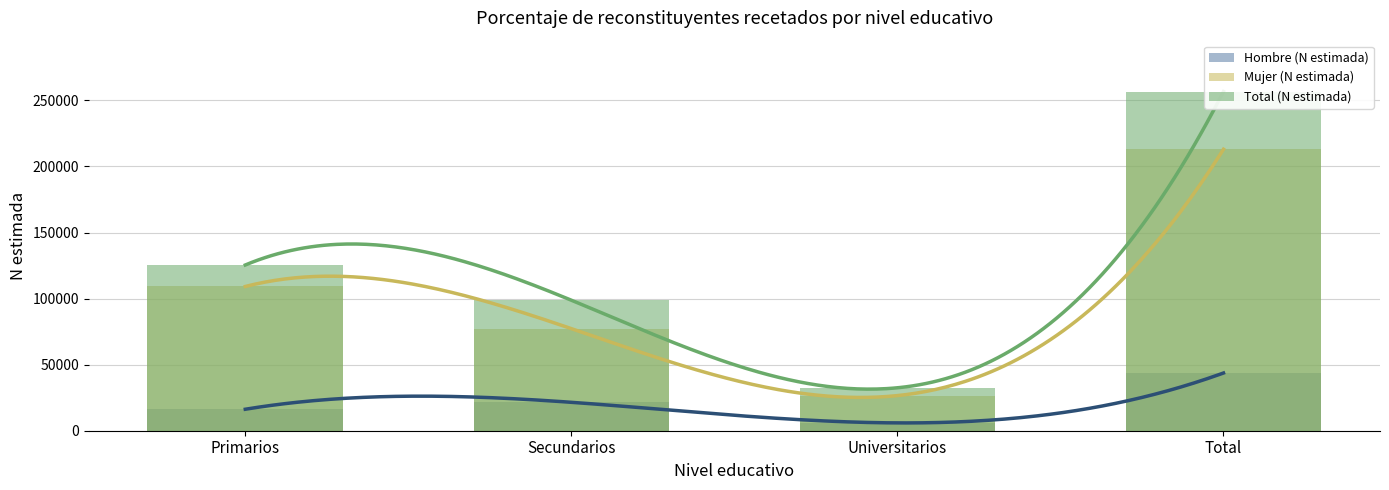

How many bars are there in each group?

3